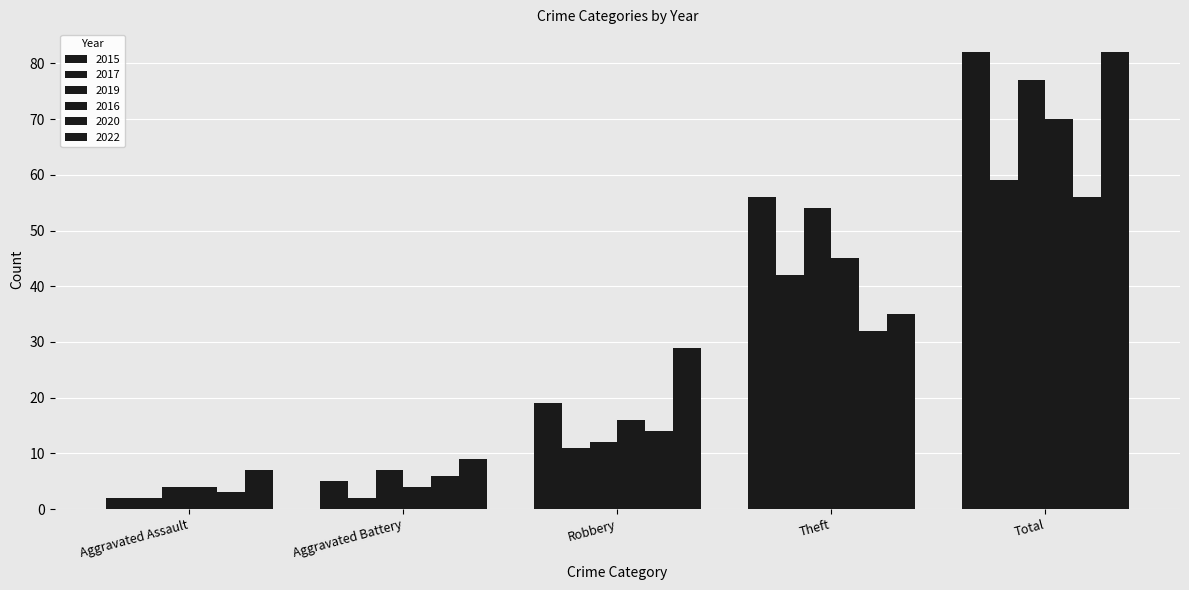

How many bars are there in total?

30